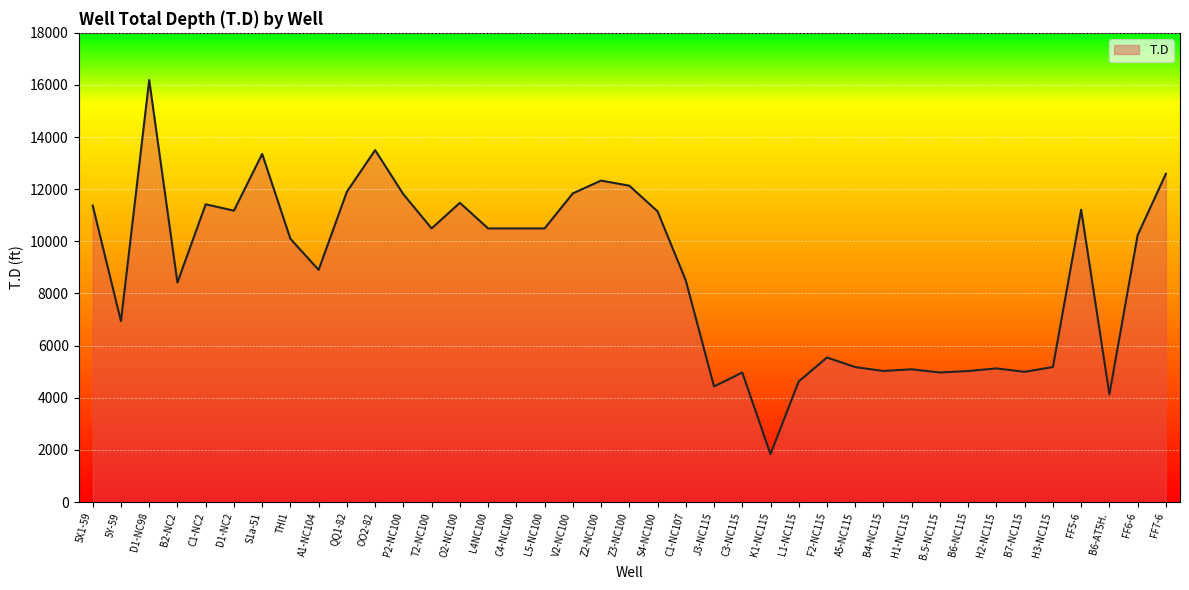

The value at F2-NC115 is 7603. True or false?

False